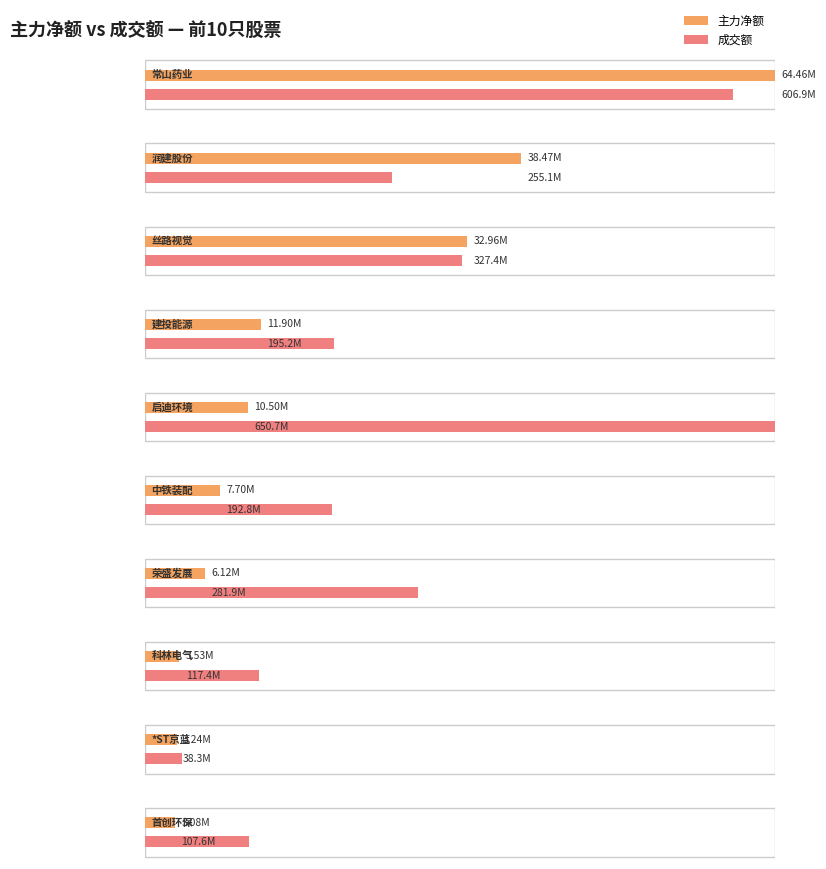

At which label does 主力净额 first exceed 10498115?

常山药业